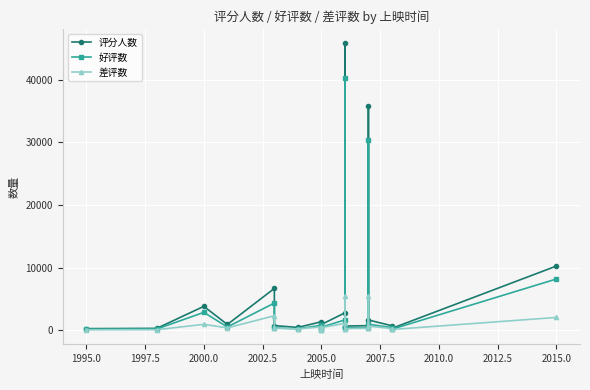

True or false: 评分人数 and 好评数 intersect in this chart.

False